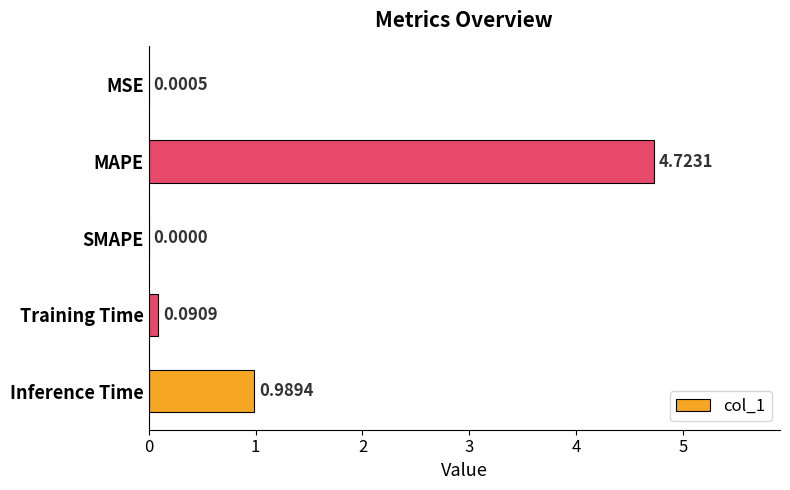

What is the change in value from Training Time to Inference Time?

+0.9